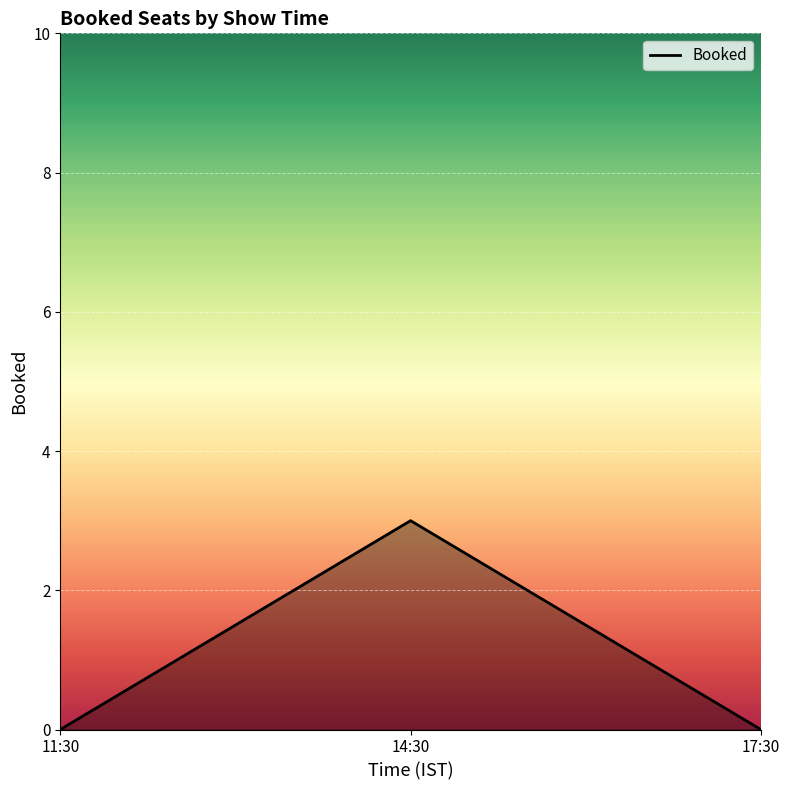

The chart shows a value of 1 at 14:30. True or false?

False